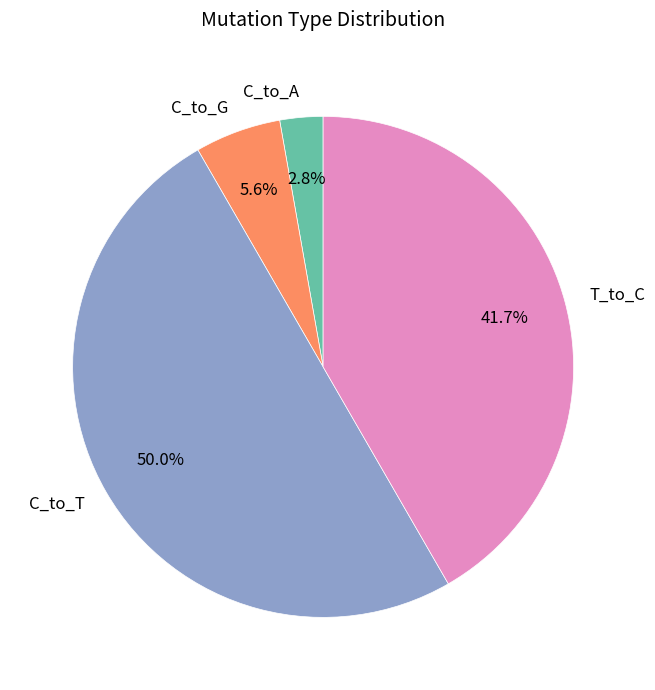

Between C_to_G and C_to_A, which is larger?

C_to_G